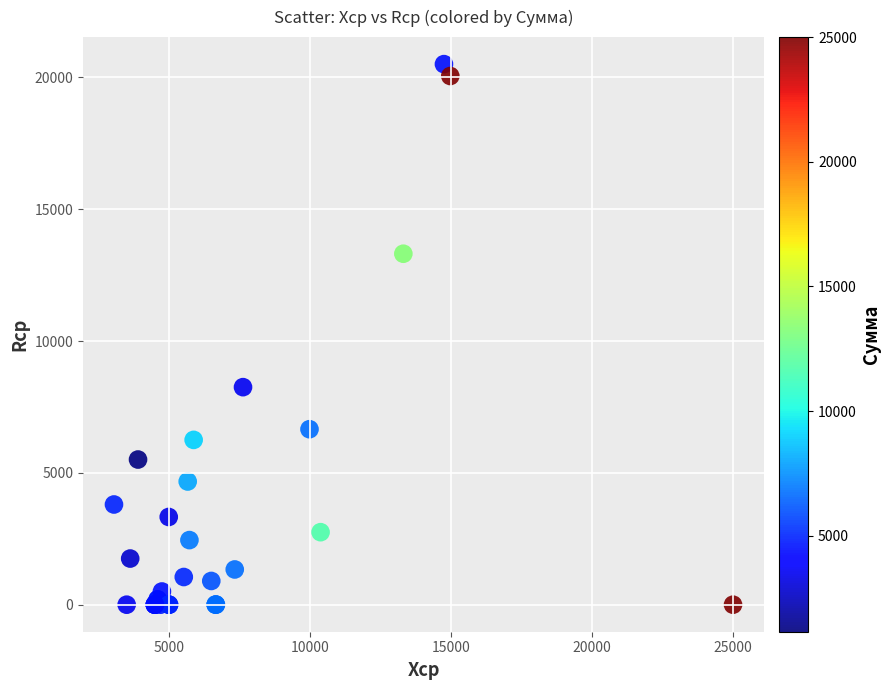

What Y value in the scatter plot is closest to 10250?

8250